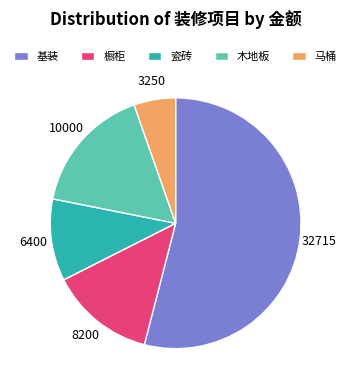

What is the smallest slice in the pie chart?

马桶